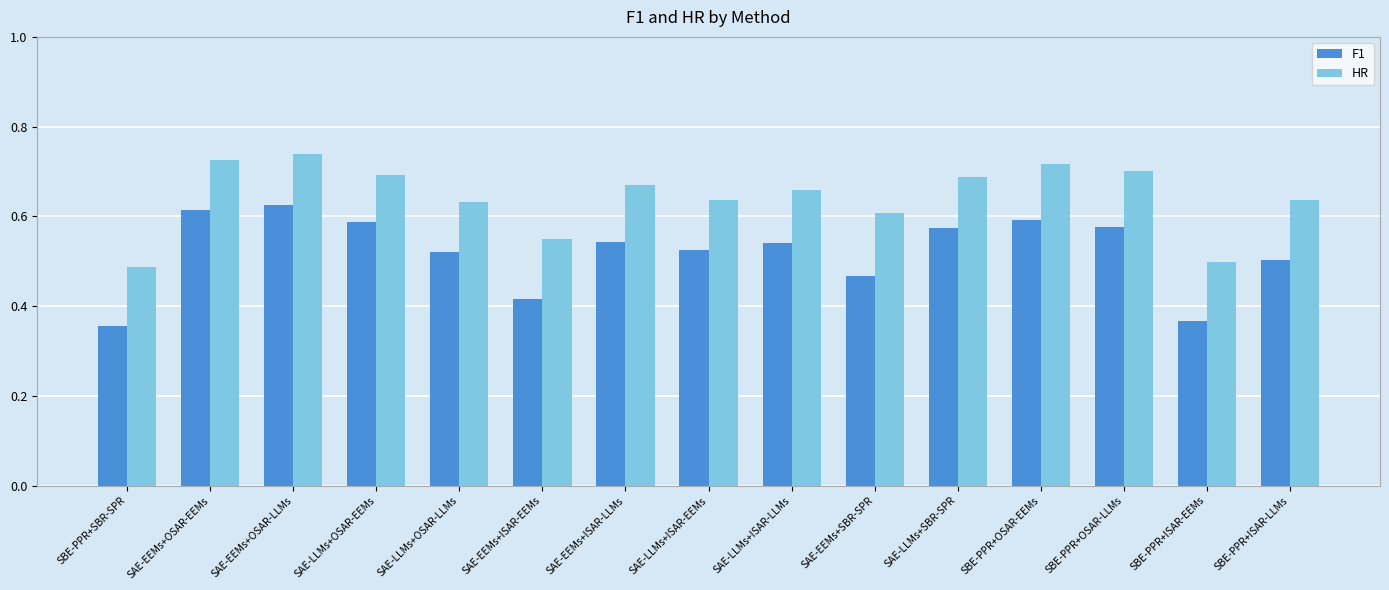

Which series changed the most between SAE-EEMs+OSAR-EEMs and SBE-PPR+ISAR-LLMs?

F1